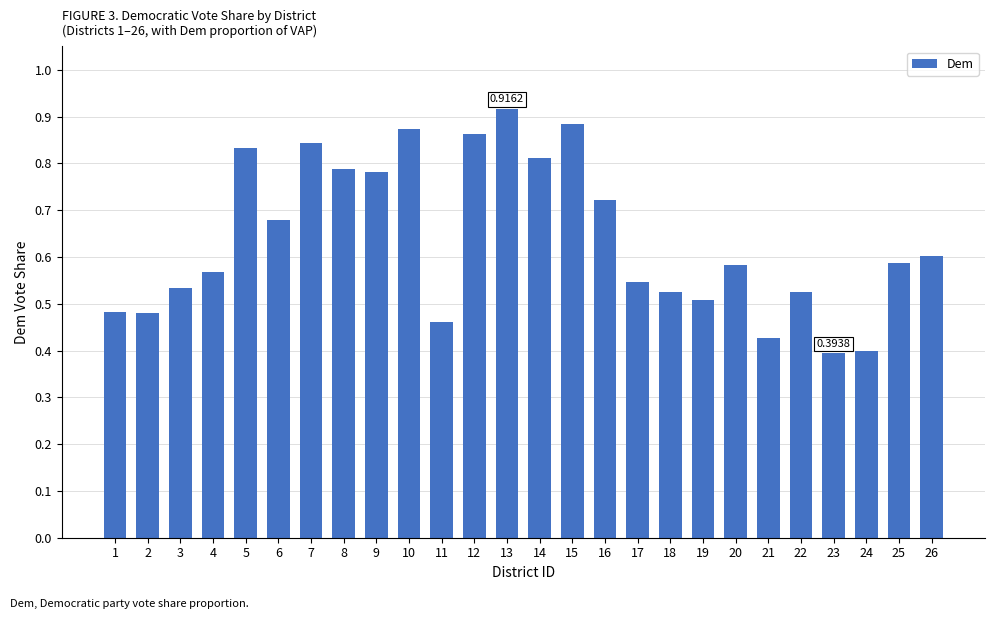

Which has a higher value, 15 or 22?

15